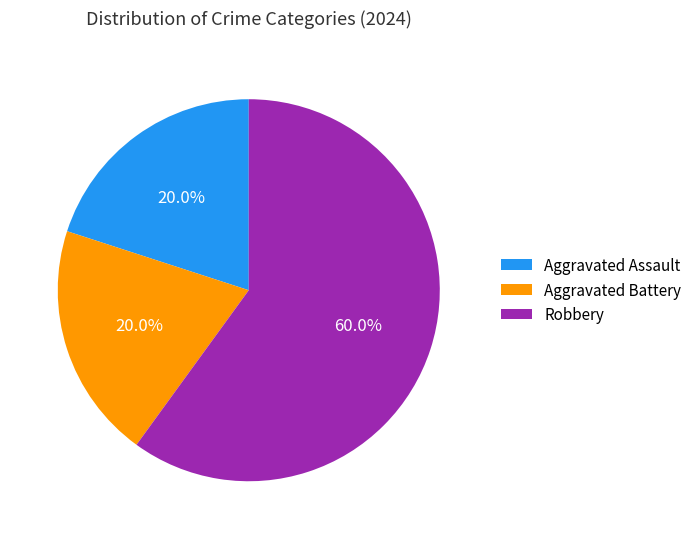

Which slice is the largest?

Robbery